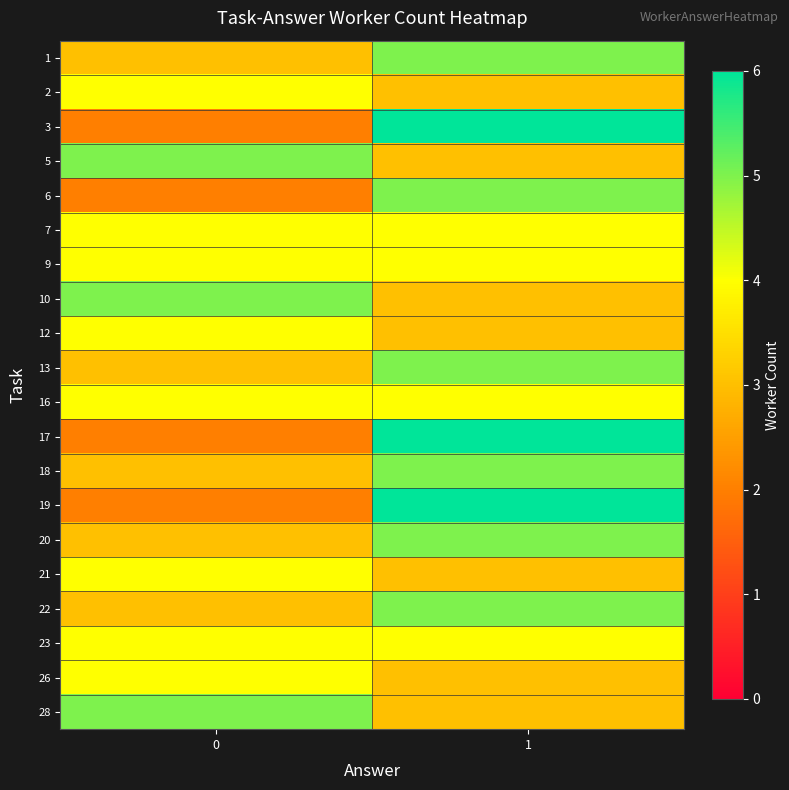

What is the total value across all series at 1?

85